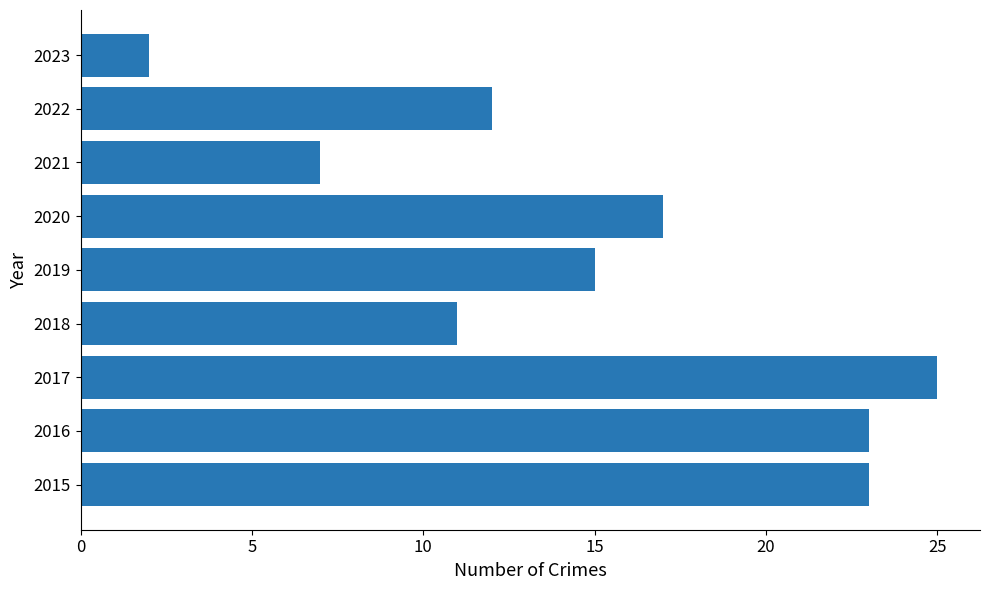

True or false: the data shows 17 at 2020.

True